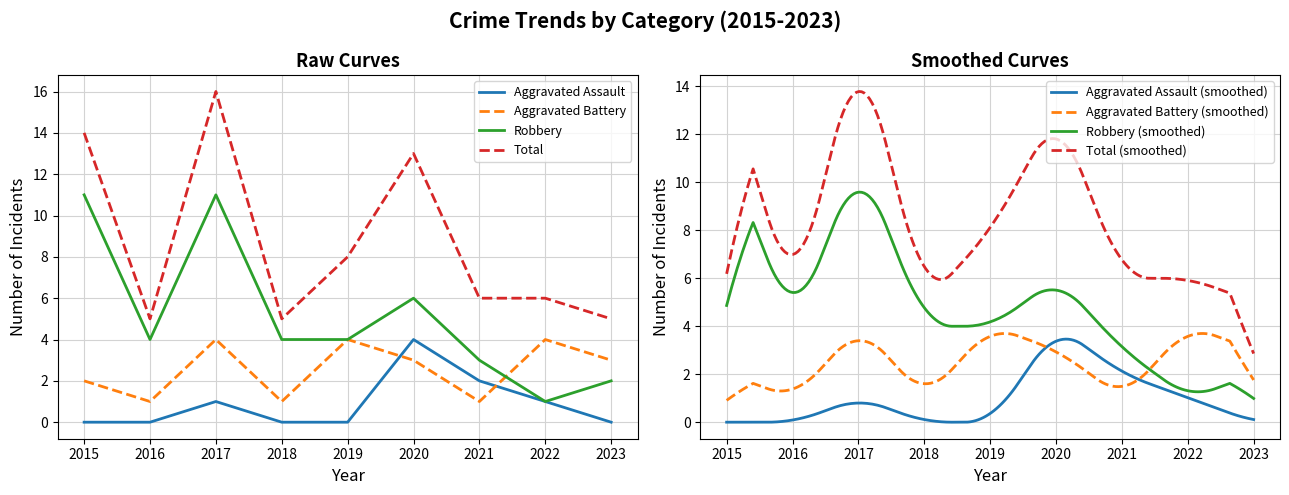

What is the minimum value for Total?

5